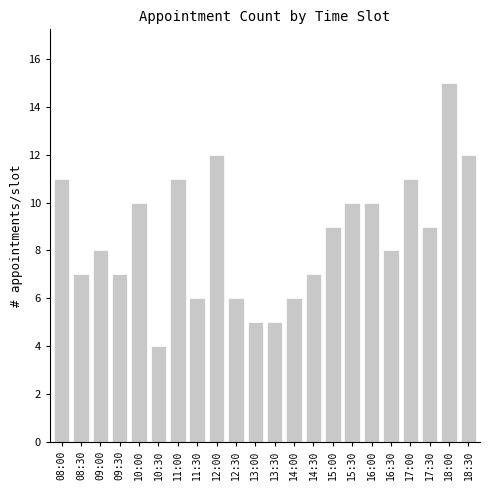

Reading left to right, list all the values displayed in this chart.

08:00=11	08:30=7	09:00=8	09:30=7	10:00=10	10:30=4	11:00=11	11:30=6	12:00=12	12:30=6	13:00=5	13:30=5	14:00=6	14:30=7	15:00=9	15:30=10	16:00=10	16:30=8	17:00=11	17:30=9	18:00=15	18:30=12